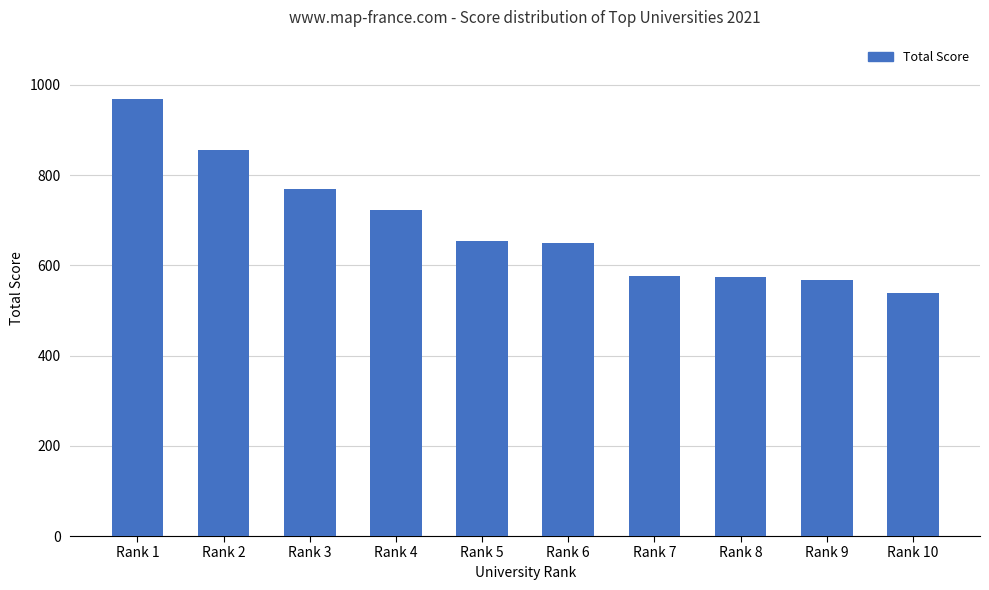

What is the difference between the maximum and minimum values?

431.3